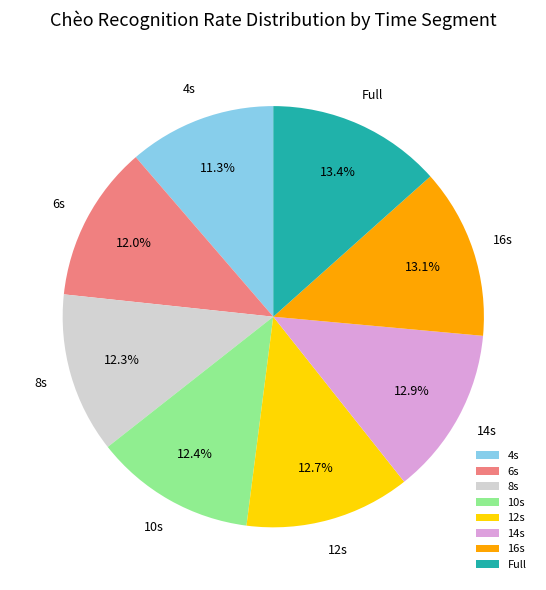

Is there any slice that represents more than half of the pie?

No